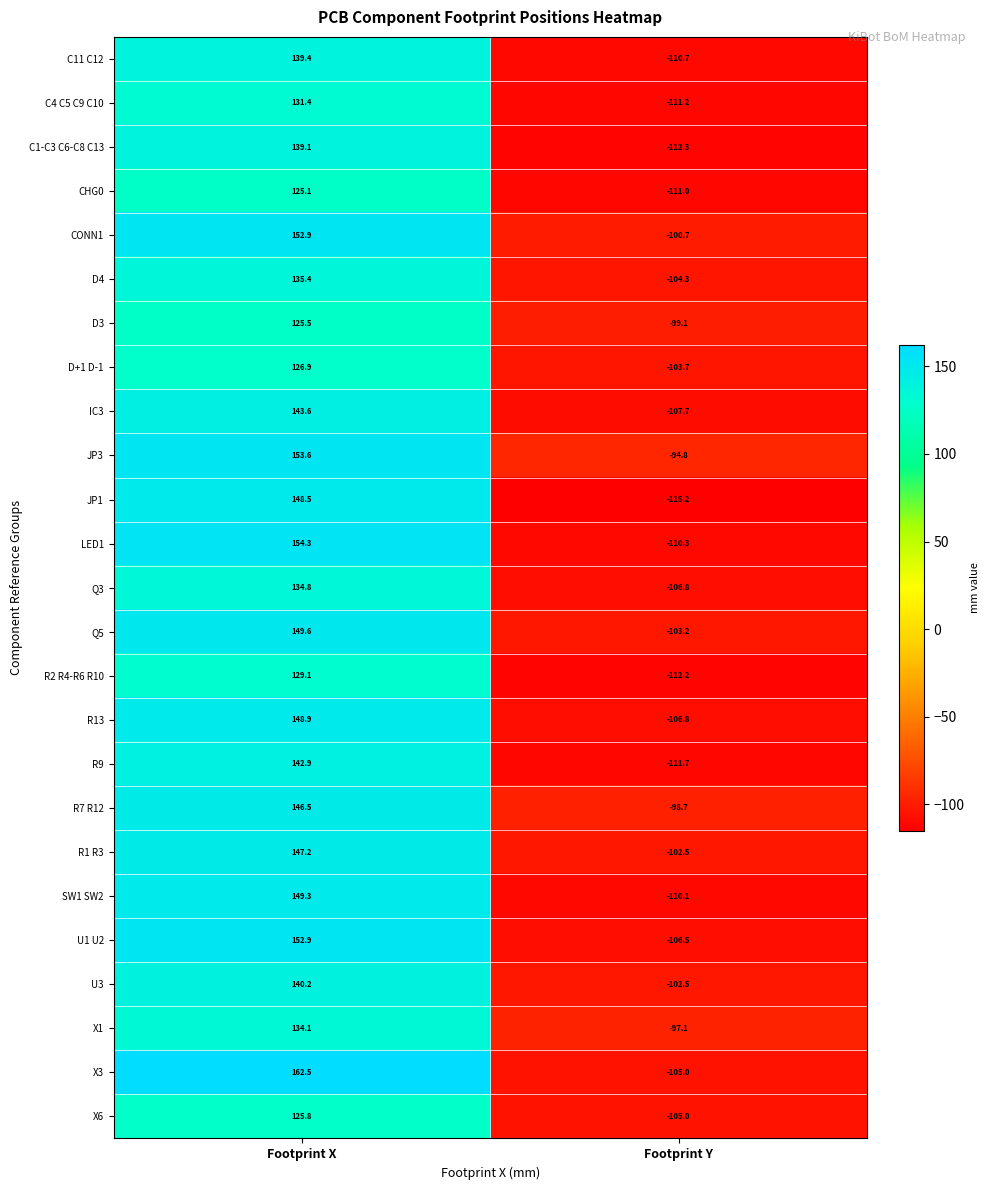

Is it true that R1 R3 equals 147.2 at Footprint X?

True